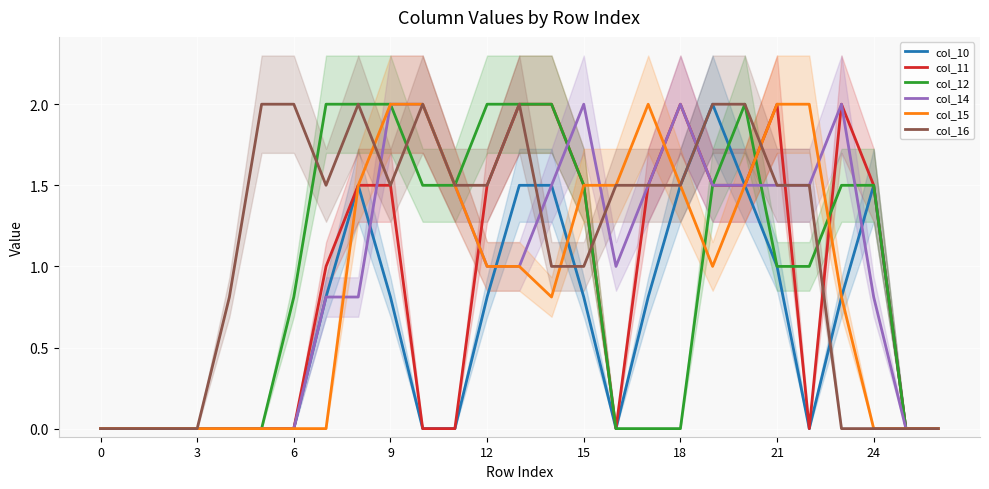

The value of col_10 at 6 is 1.4. True or false?

False